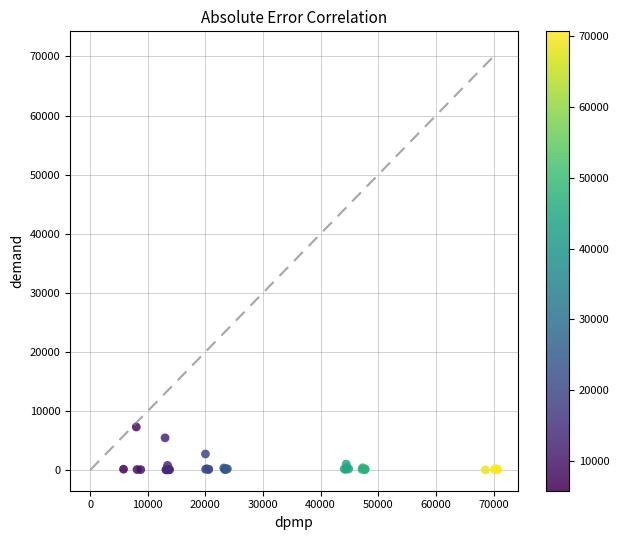

What Y value in the scatter plot is closest to 3664?

2718.4